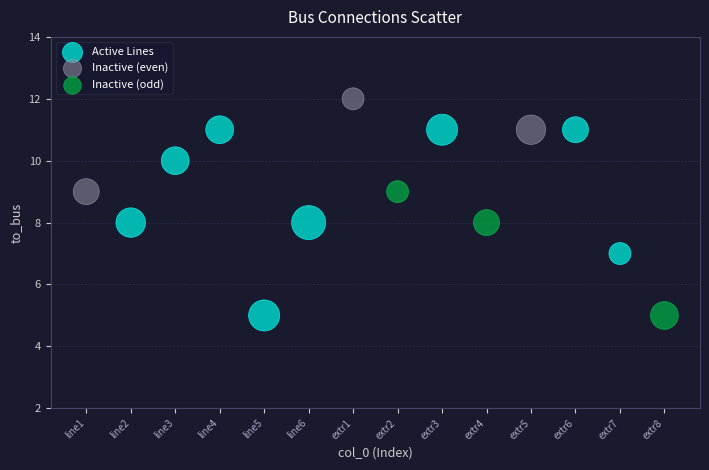

Which series contains the highest Y value?

Inactive (even)